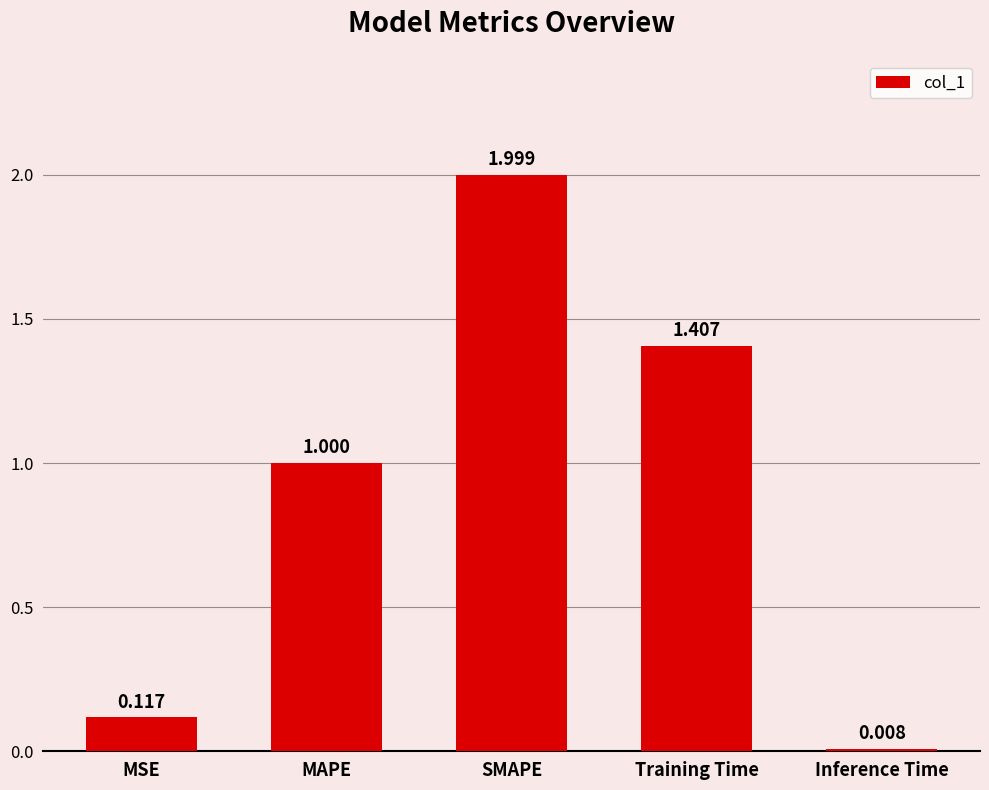

Which label corresponds to the smallest value in the chart?

Inference Time